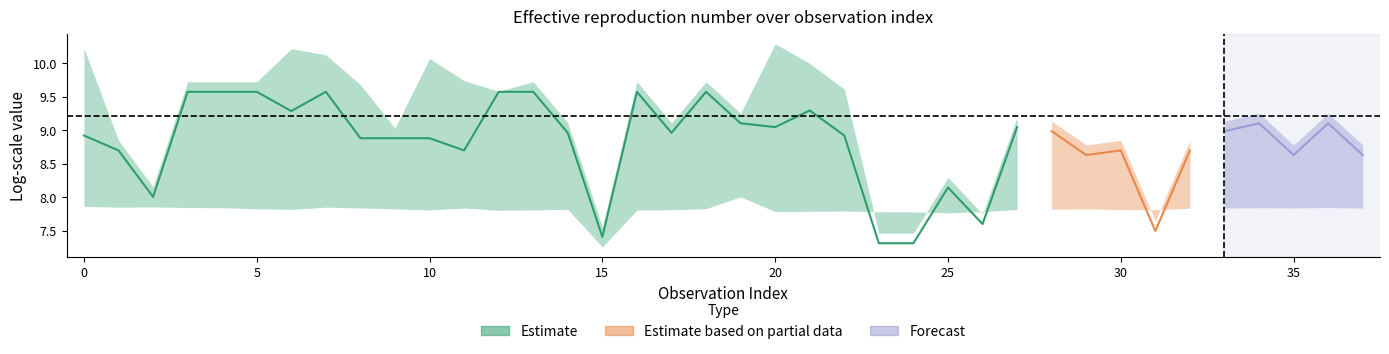

What is the difference between the center values at 26 and 0?

1.3